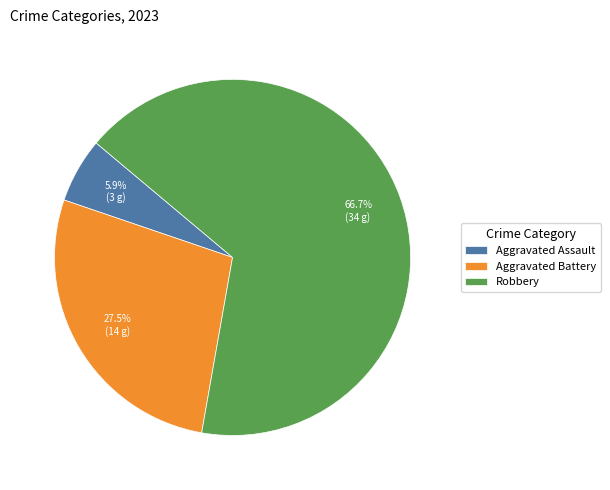

Is there a majority slice in this chart?

Yes